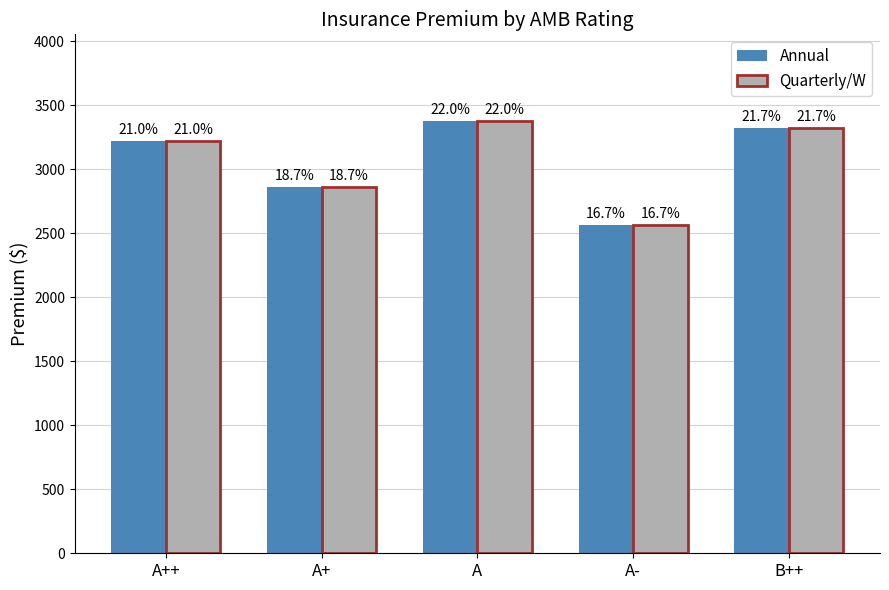

Reading left to right, what are all the values shown in this chart?

Annual: A++=3222.8	A+=2865.0	A=3380.0	A-=2565.0	B++=3327.2
Quarterly/W: A++=3222.8	A+=2865.0	A=3380.0	A-=2565.0	B++=3327.2